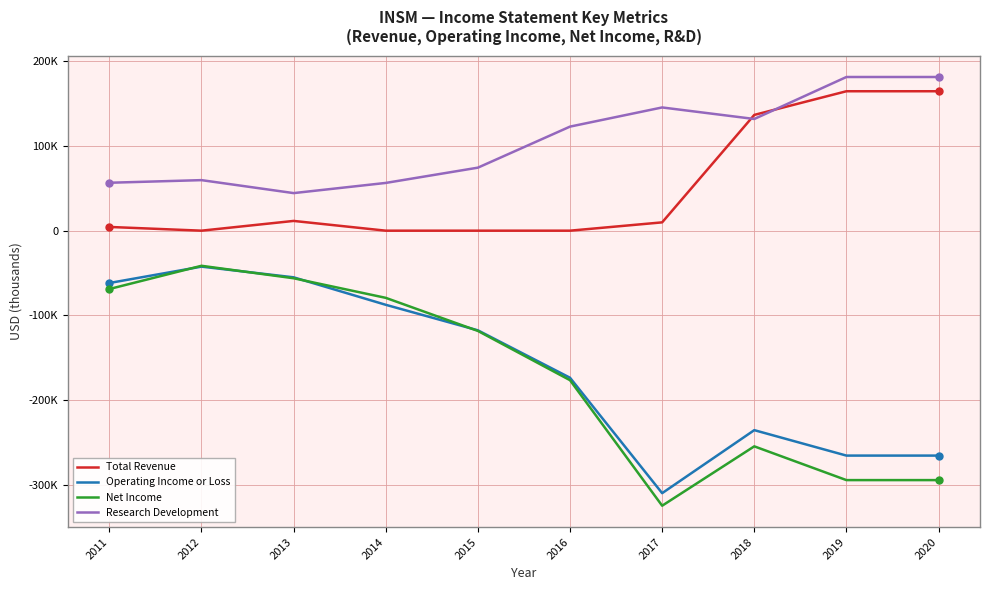

At which label does Operating Income or Loss first exceed -117500?

2011